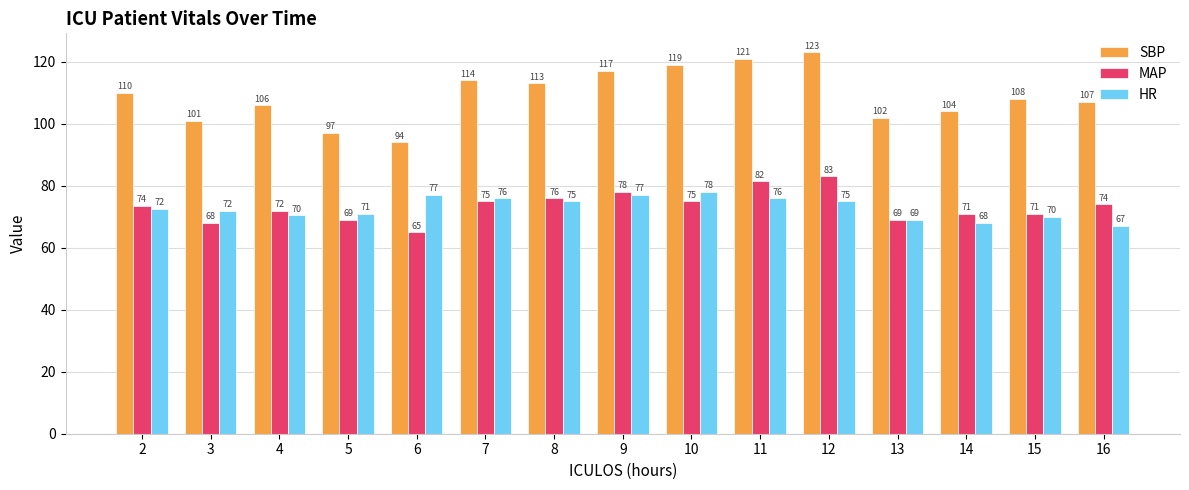

What is the value of the SBP bar at the 15th from the left?

107.0